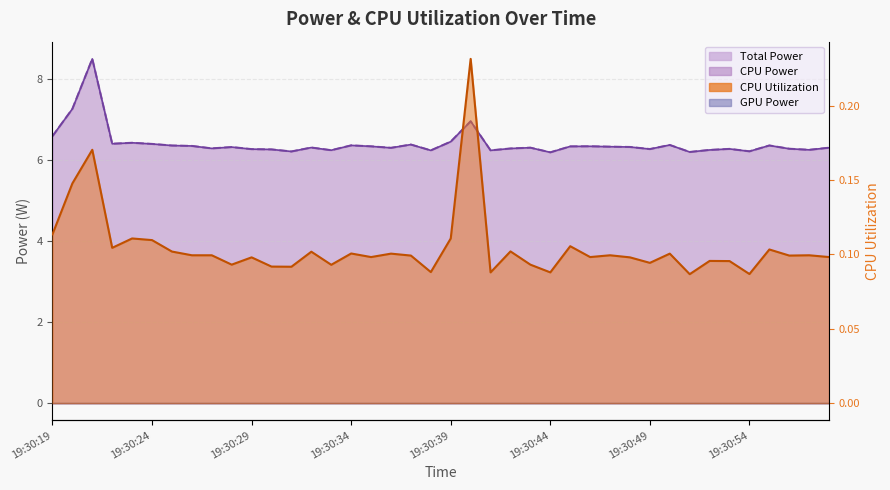

What is the value of the Total Power point at the 37th from the left?

6.4